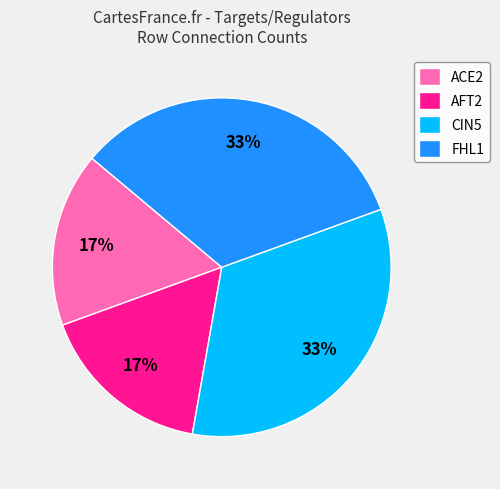

Is there any slice that represents more than half of the pie?

No